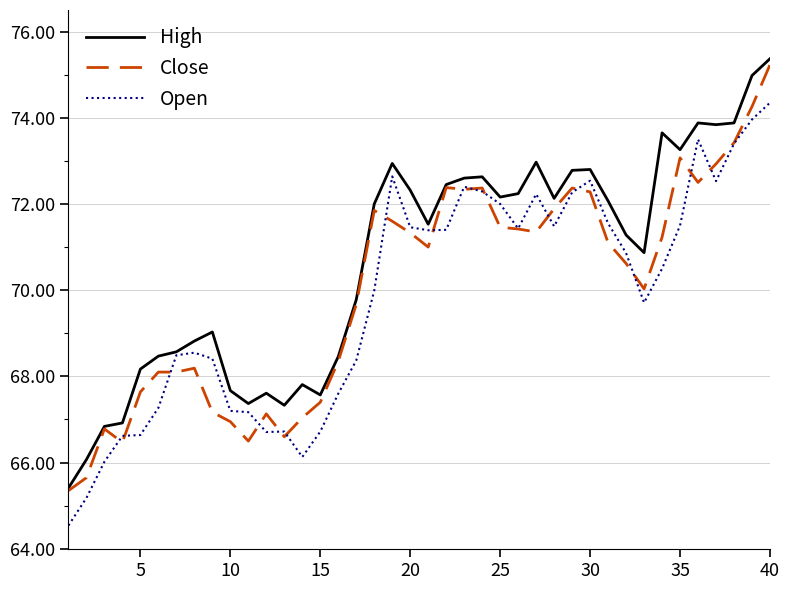

Does the chart have visible grid lines?

Yes